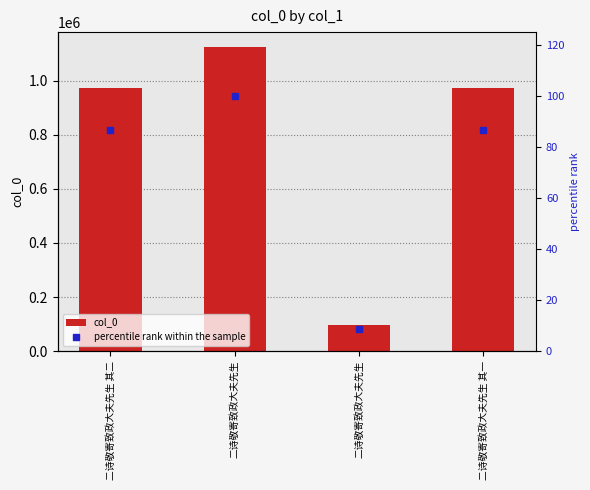

What is the minimum value shown in the chart?

8.6